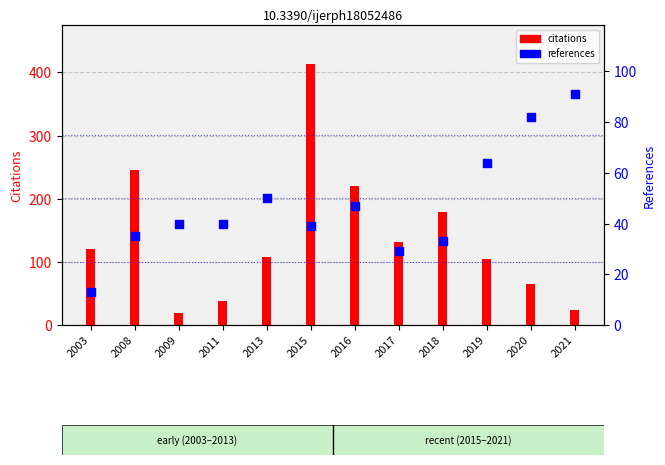

At which category is the sum across all series the highest?

2015